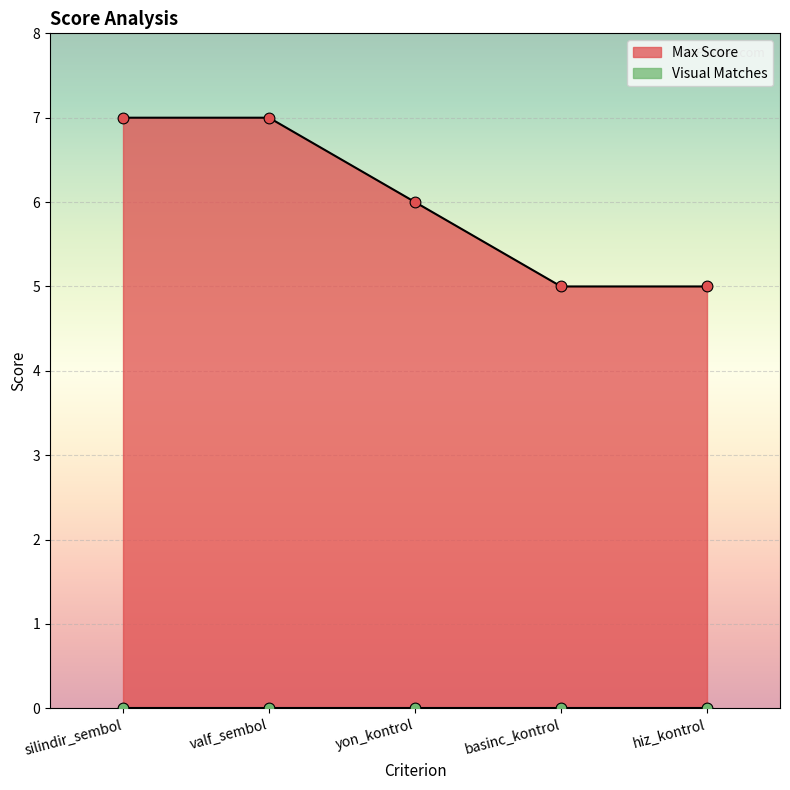

Approximately how many times larger is the value at yon_kontrol compared to silindir_sembol?

0.9